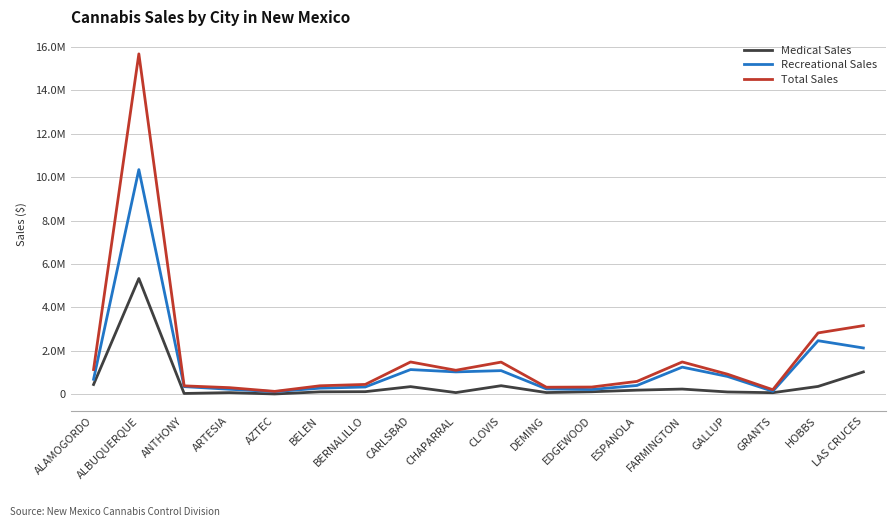

Rank the series at CLOVIS from highest to lowest value.

Total Sales, Recreational Sales, Medical Sales